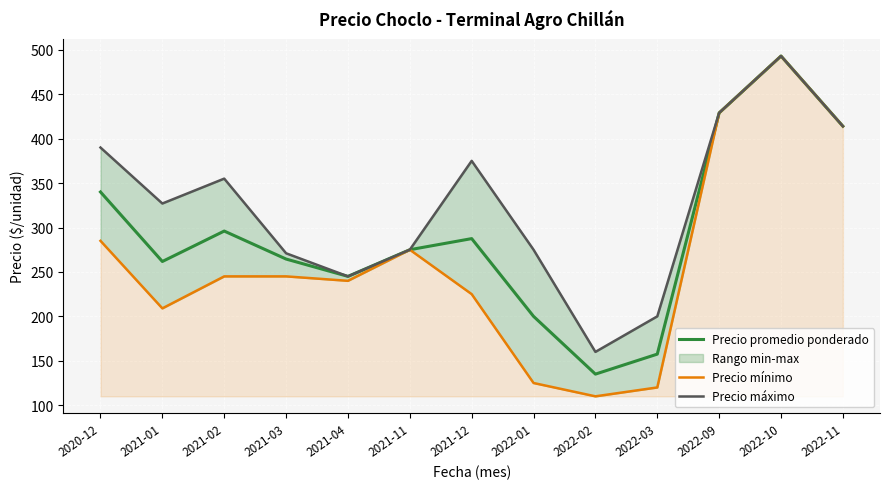

At which label does Precio máximo reach its minimum?

2022-02